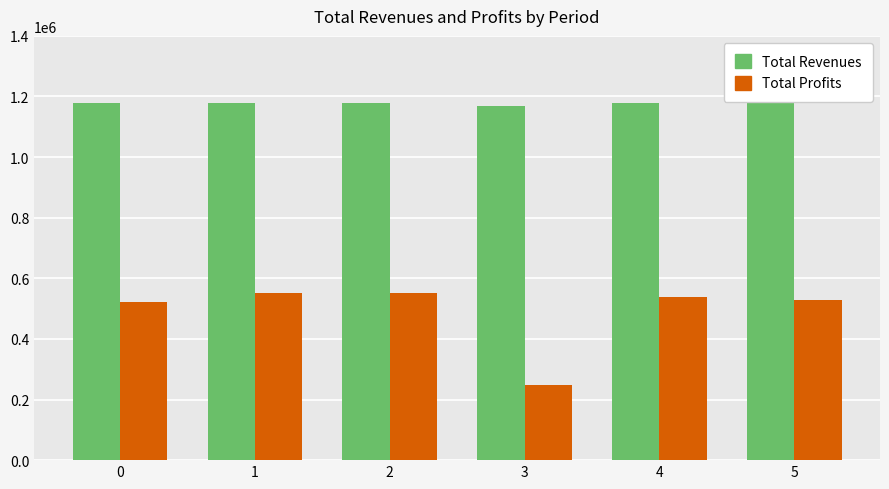

Does the chart contain any negative values?

No